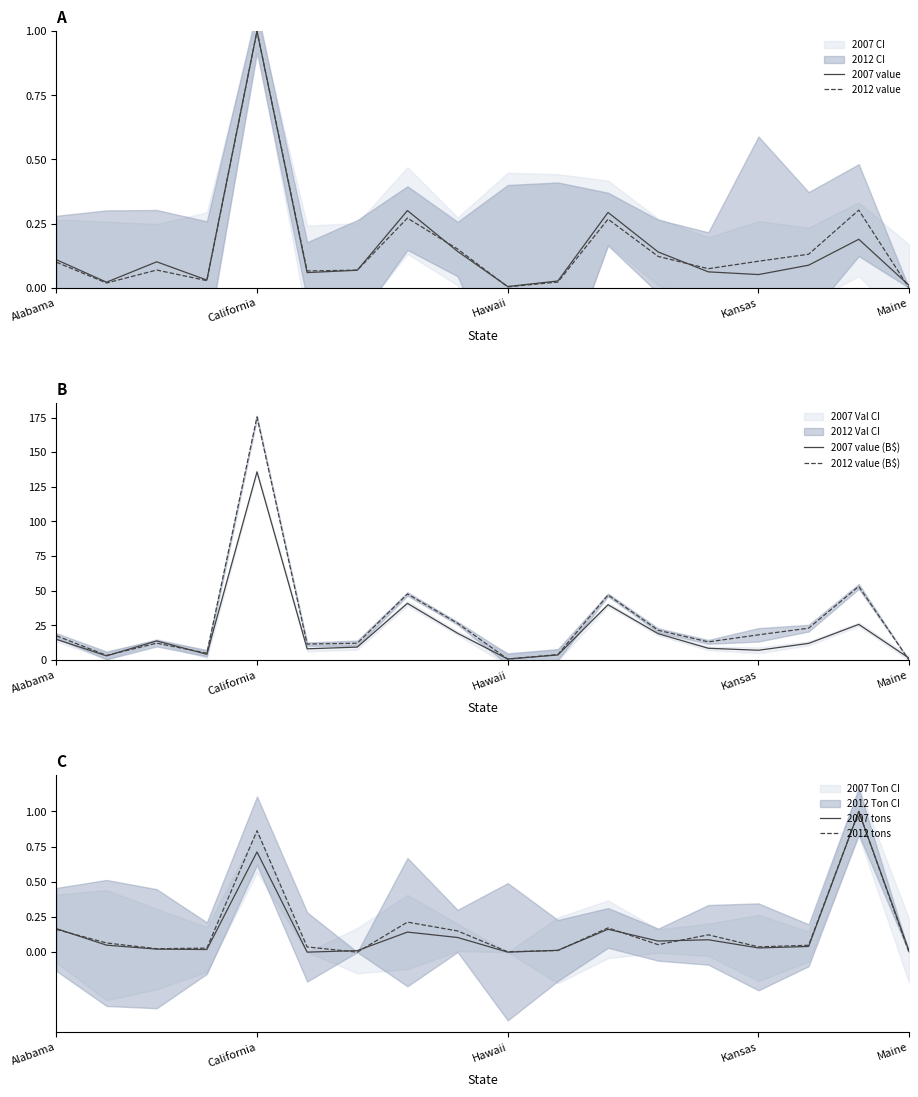

What are all the series names shown in the legend?

2007 value, 2012 value, 2007 value (B$), 2012 value (B$), 2007 tons, 2012 tons